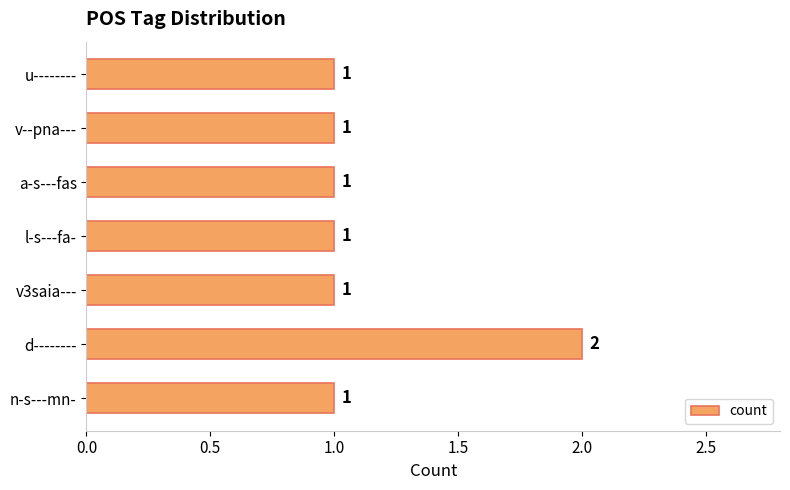

The value at l-s---fa- is 1. True or false?

True